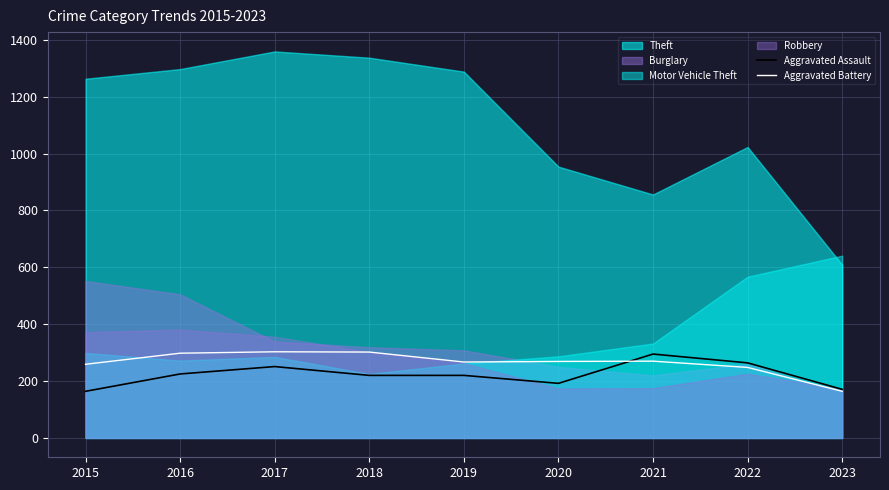

What is the maximum value for Aggravated Battery?

303